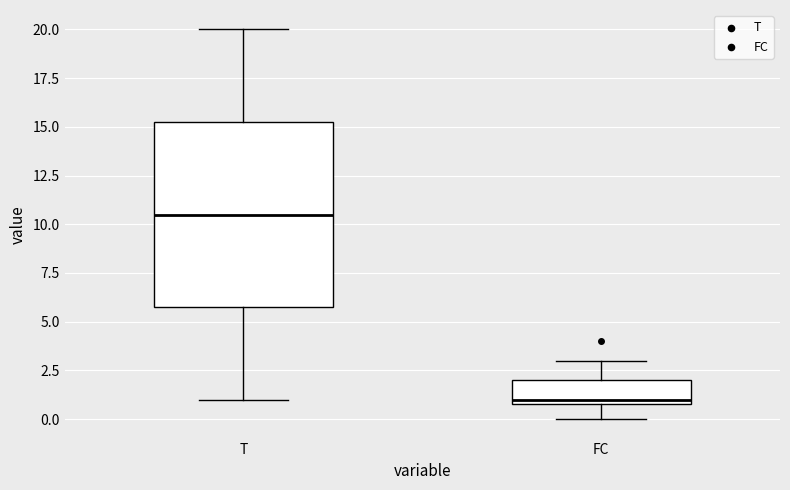

Reading left to right, read every box against the y-axis: the position of its median line, the range the box covers, and the ends of its whiskers. The values are not printed on the chart, so give them approximately, as read against the axis.

T: median 10.5, box 6.0 to 15.5, whiskers 1.0 to 20.0
FC: median 1.0 (just above the box's lower edge), box 1.0 to 2.0, whiskers 0.0 to 3.0